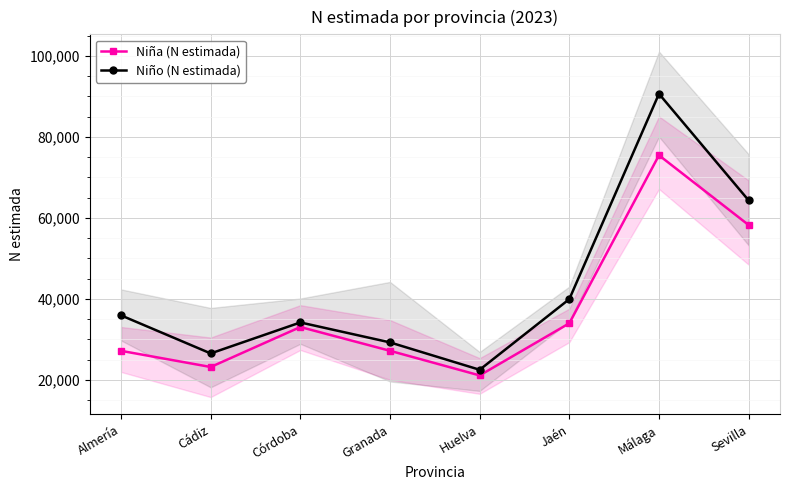

At which category does Niña (N estimada) reach its first local valley?

Cádiz